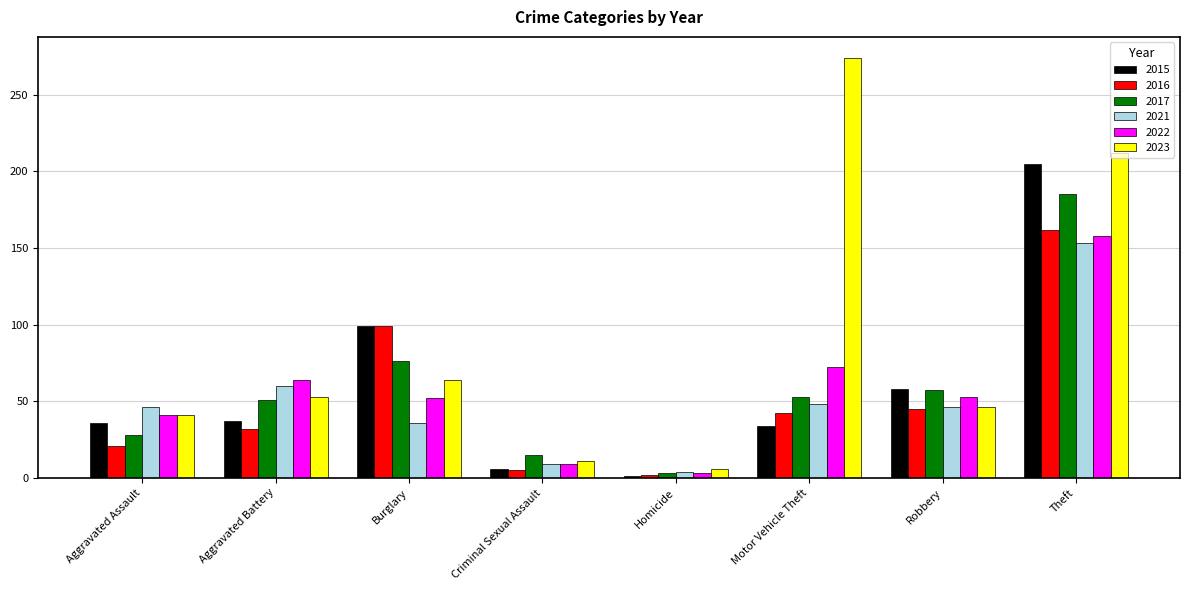

Is the value of 2021 at Robbery greater than the value of 2017 at Homicide?

Yes